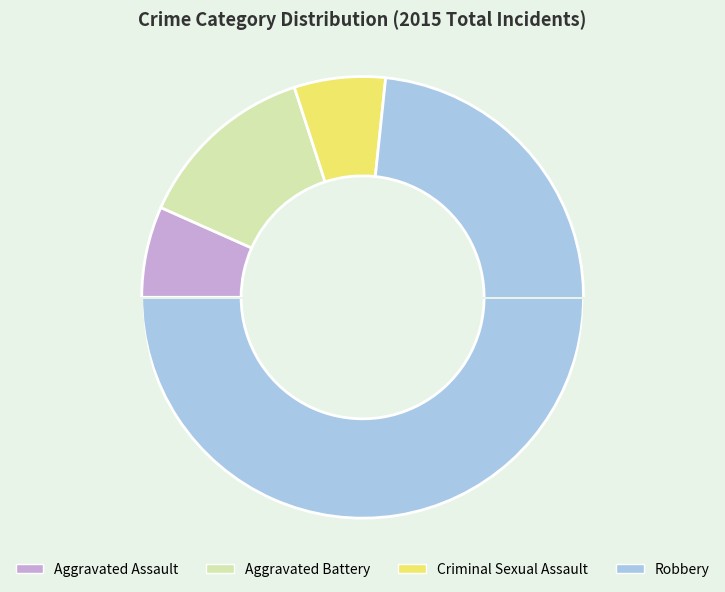

How many segments does this pie chart have?

4